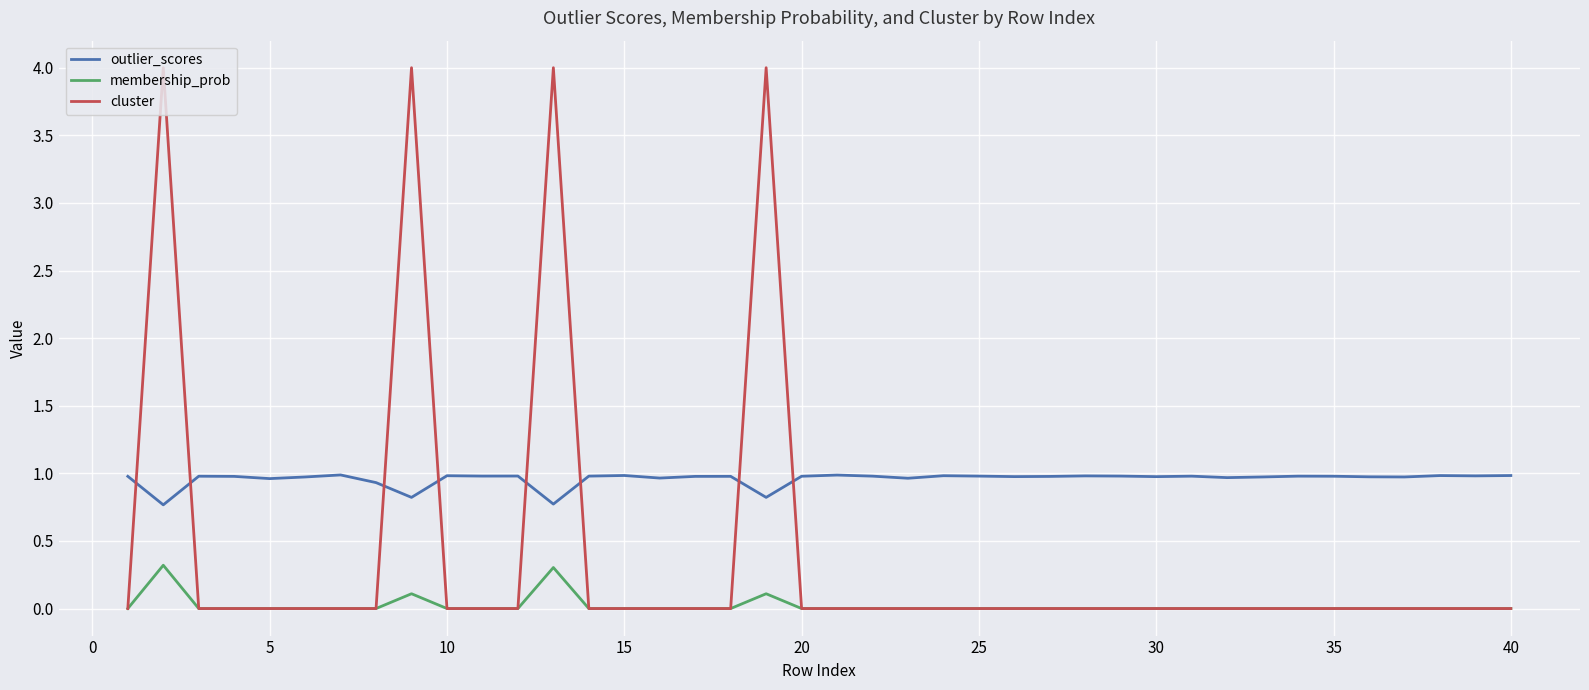

Which series has the largest total across all categories?

outlier_scores